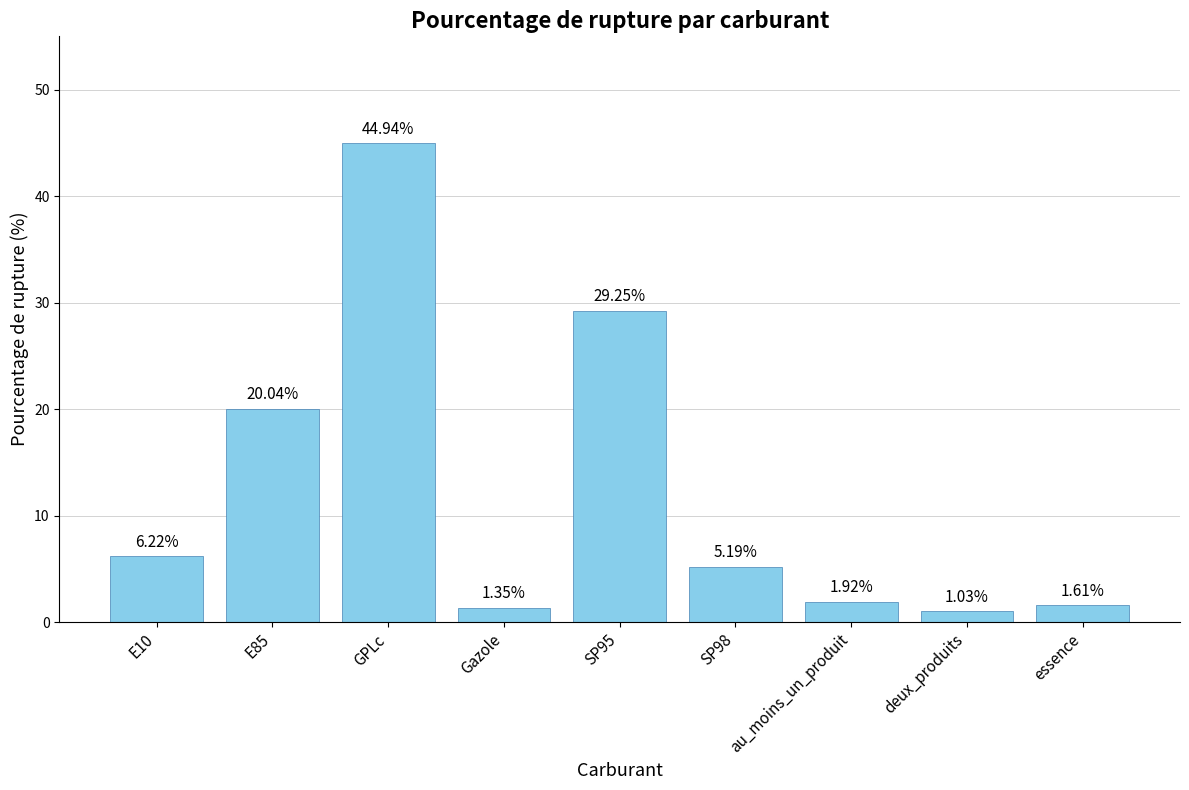

How many data points are less than 5?

4